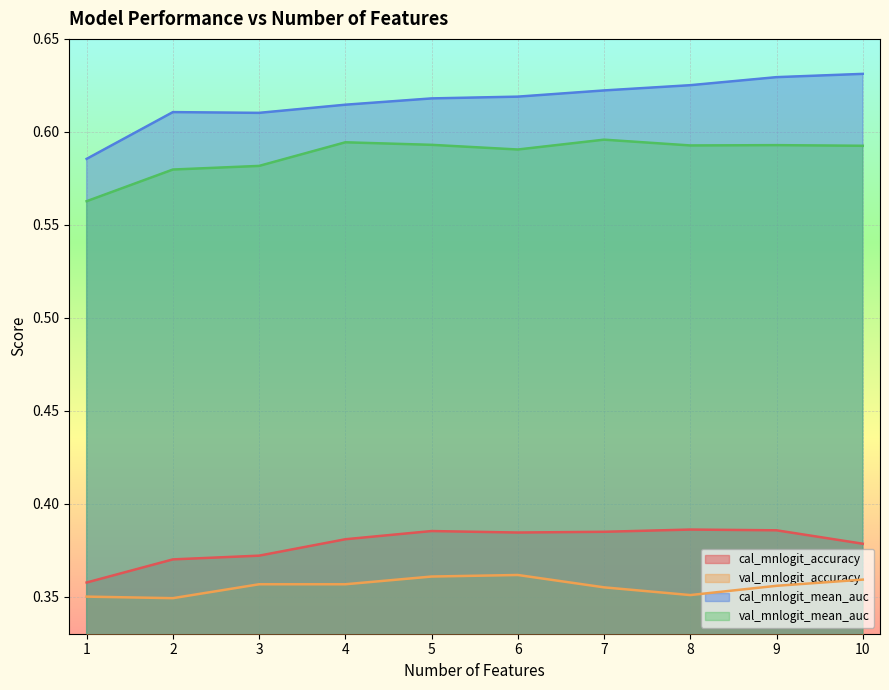

What is the approximate value of val_mnlogit_accuracy at 6?

0.4